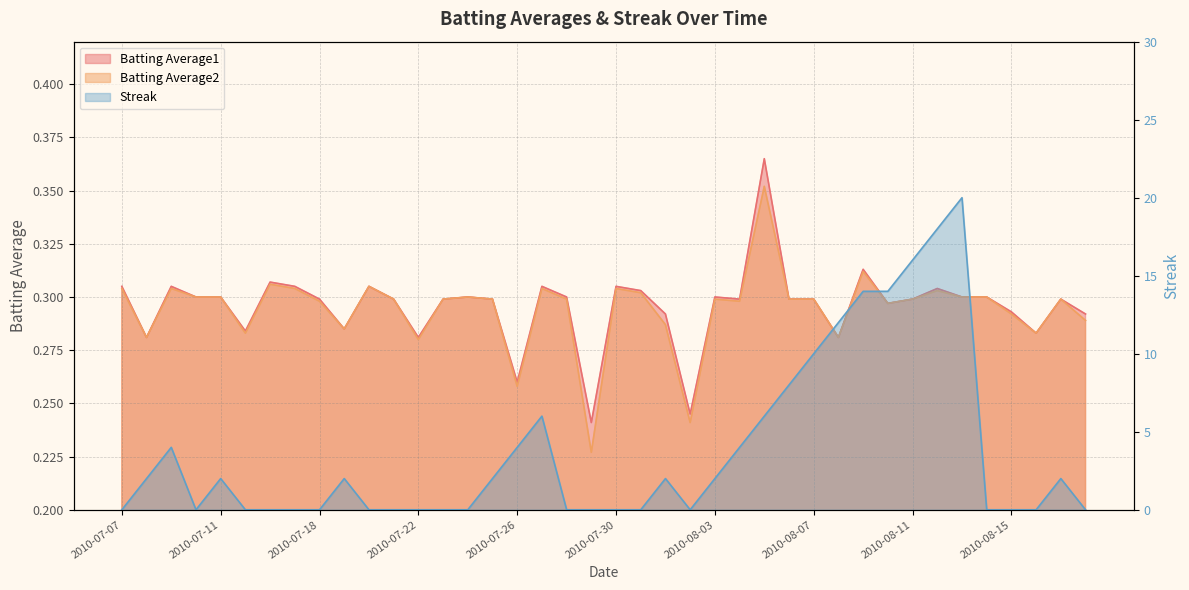

The Streak series shows 25.4 at 2010-08-11. True or false?

False